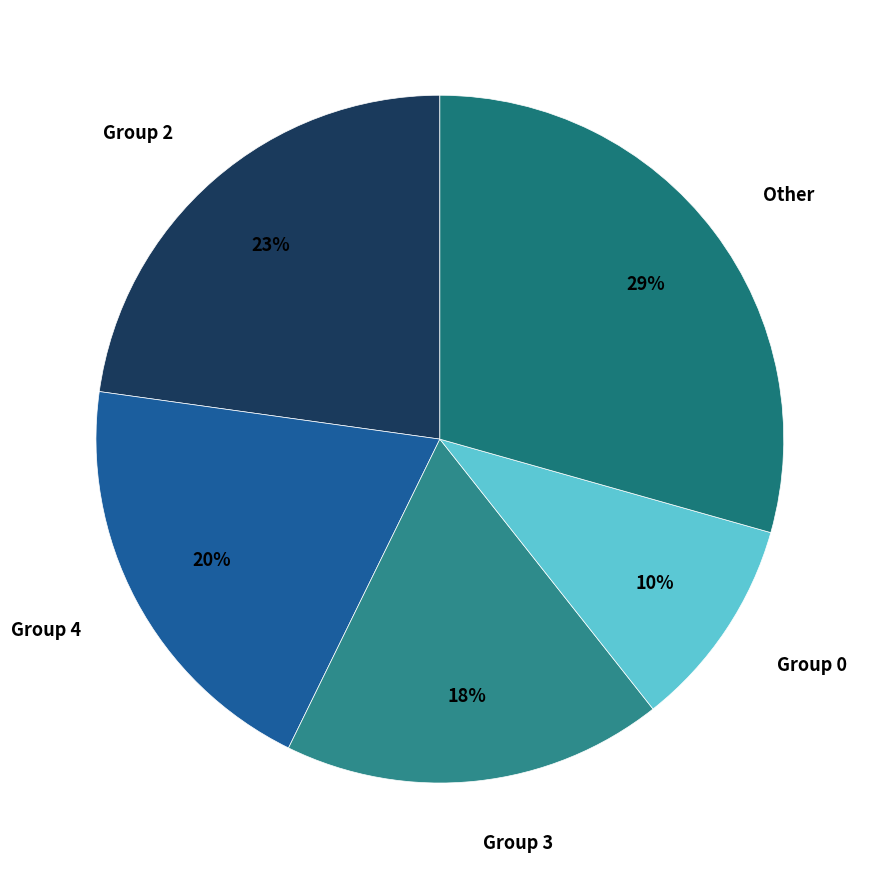

Do Group 2 and Group 0 together represent more than half of the pie?

No